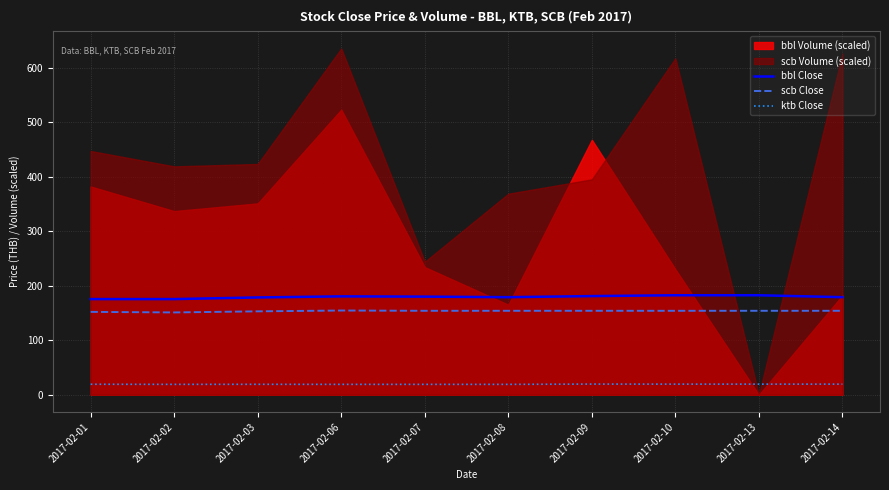

True or false: ktb Close has a value of 19.0 at 2017-02-02.

True